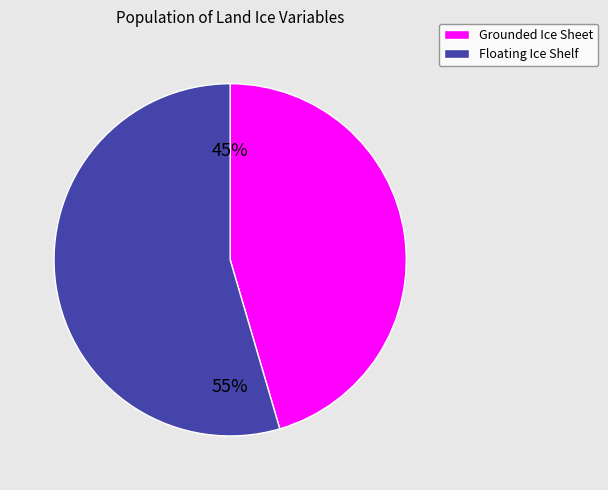

To the nearest percent, what is the average slice percentage?

50%